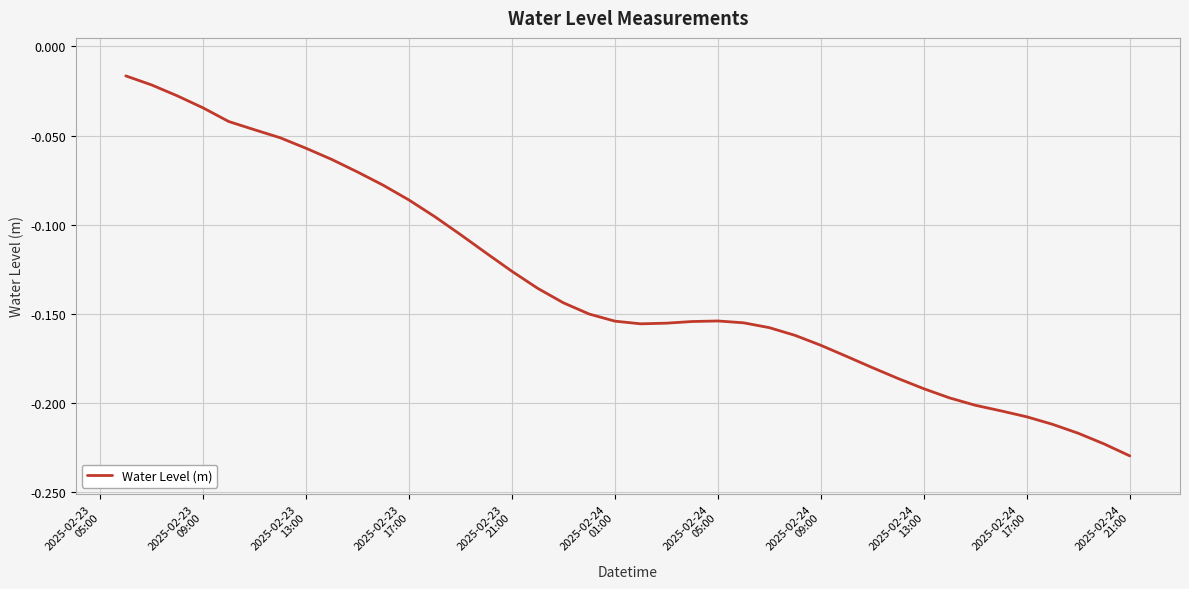

How many distinct data groups are displayed?

1